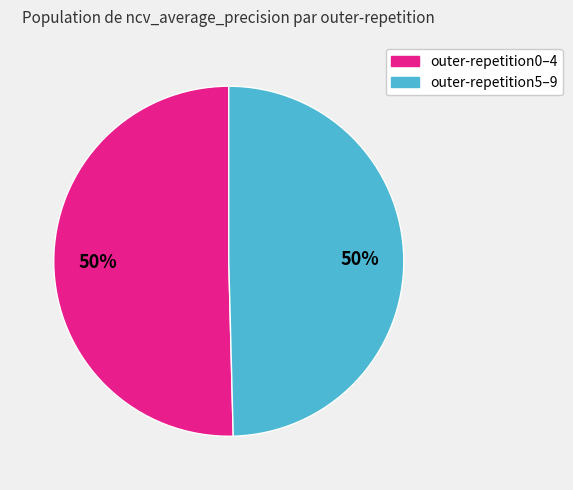

To the nearest percent, what is the average slice percentage?

50%